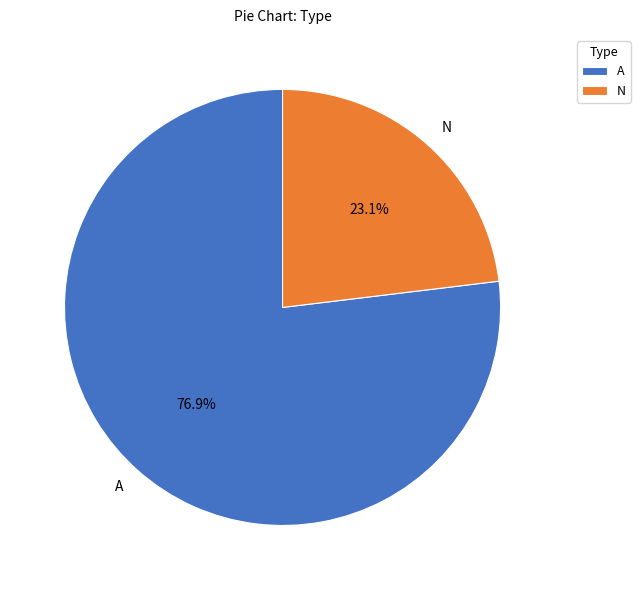

Which category has the biggest portion of the pie?

A